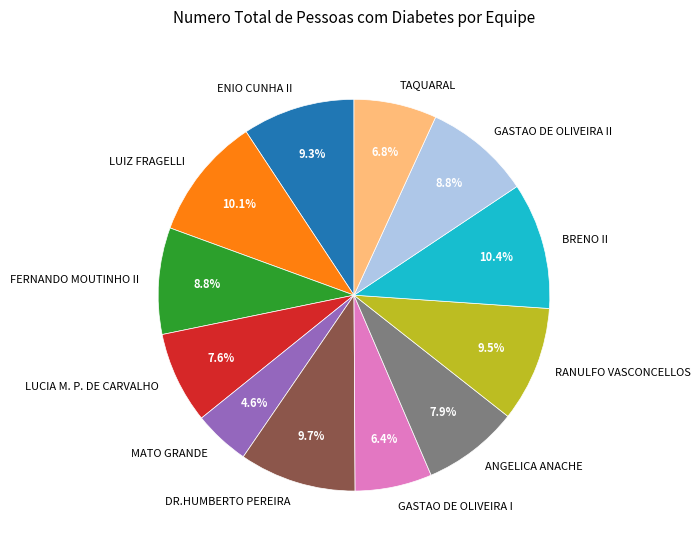

The MATO GRANDE slice represents 5% of the pie. True or false?

True